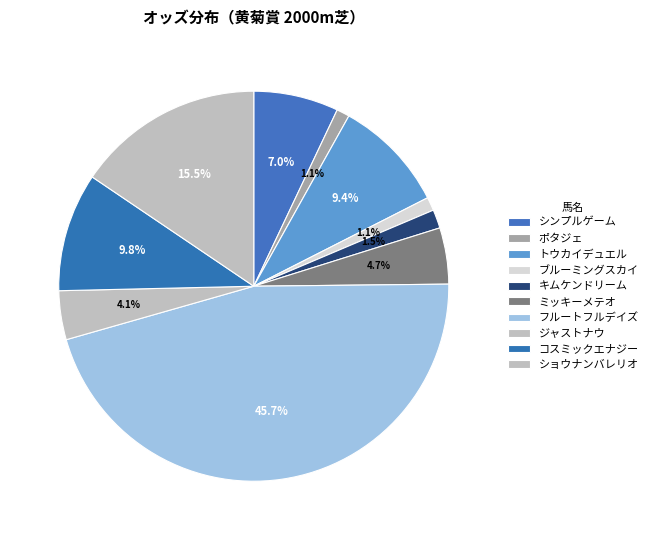

Is it true that ジャストナウ is 4% of the pie?

True